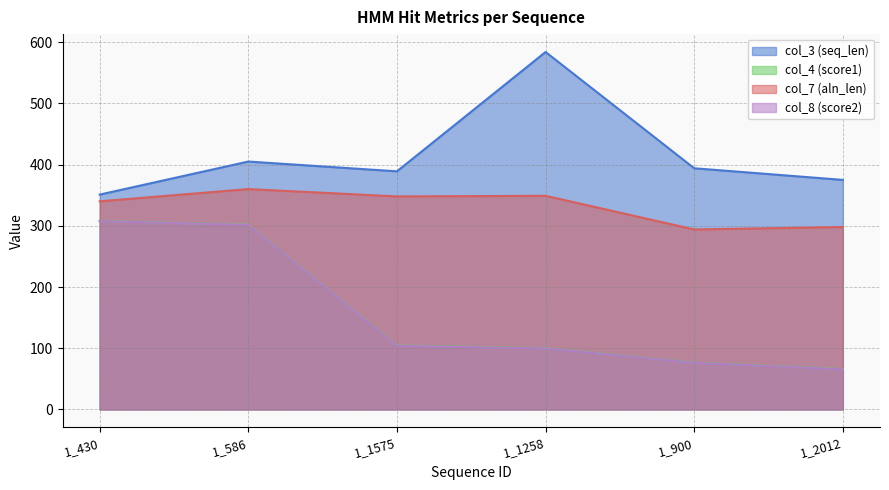

The col_3 (seq_len) series shows 351.0 at 1_430. True or false?

True